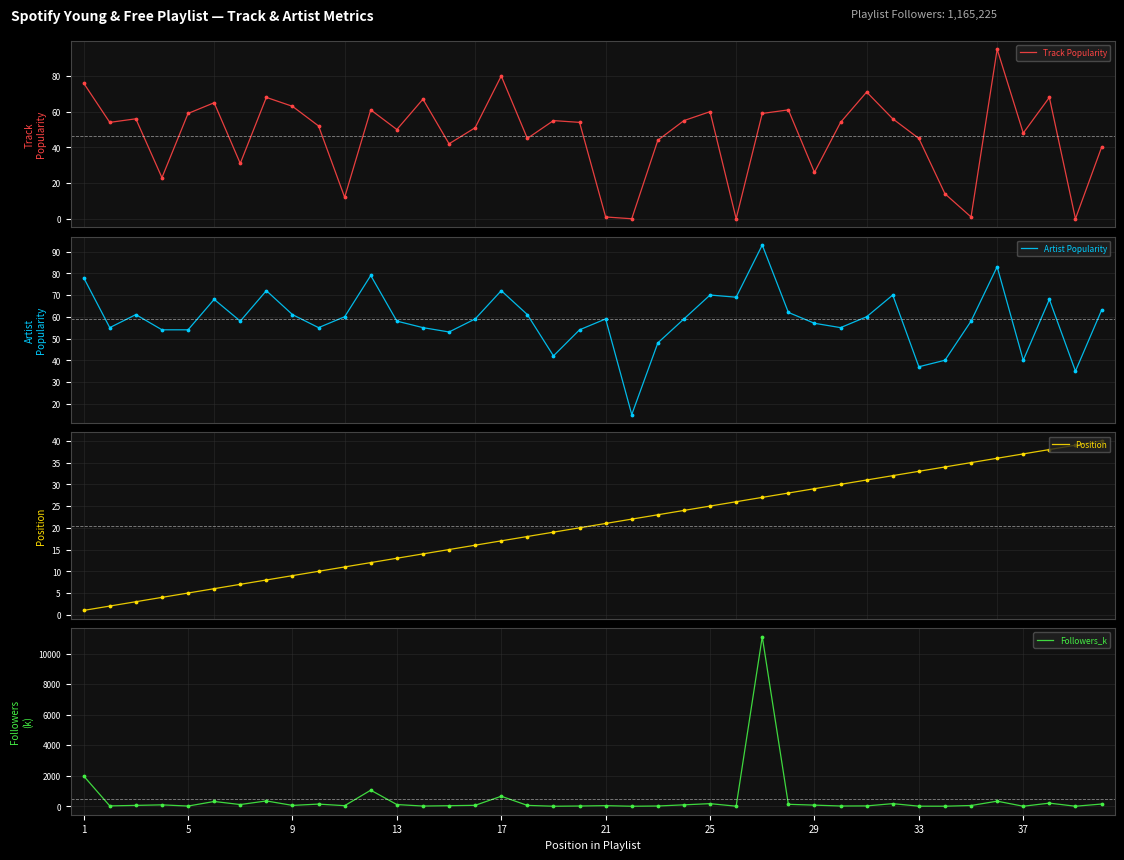

What are all the series names shown in the legend?

Track Popularity, Artist Popularity, Position, Followers_k